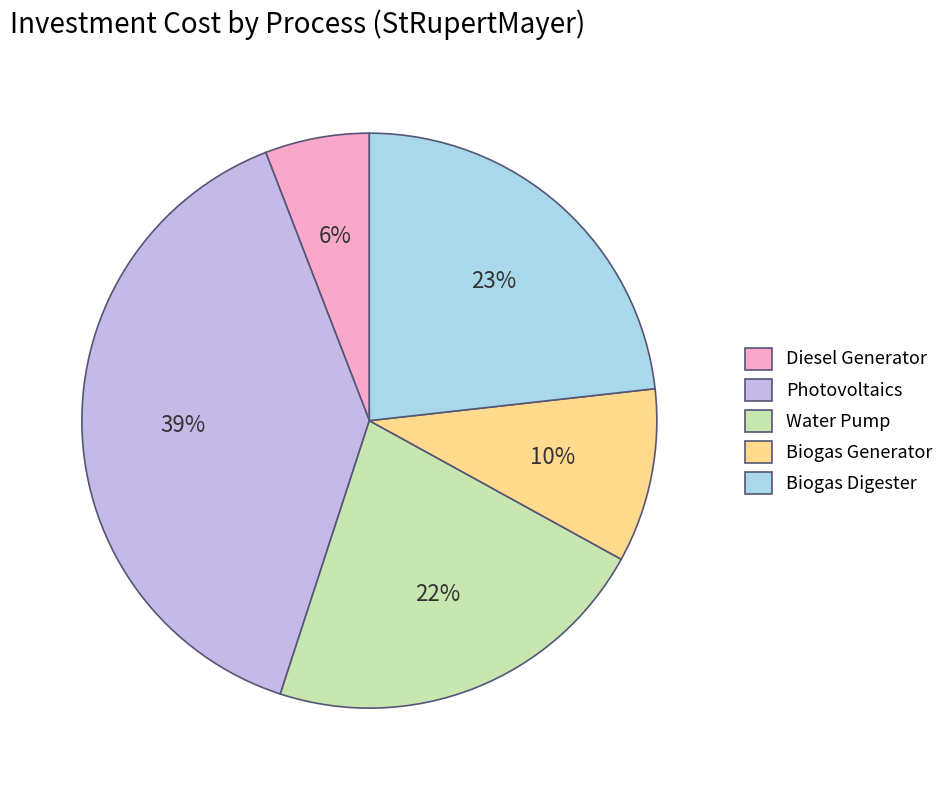

To the nearest percent, what is the combined percentage of Photovoltaics and Water Pump?

61%